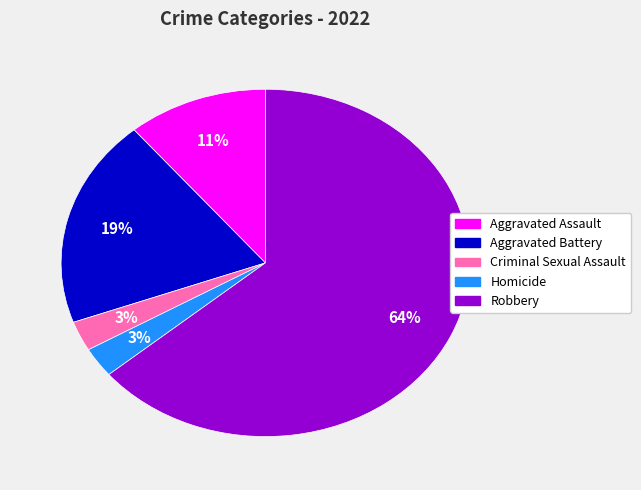

What is the largest slice in the pie chart?

Robbery